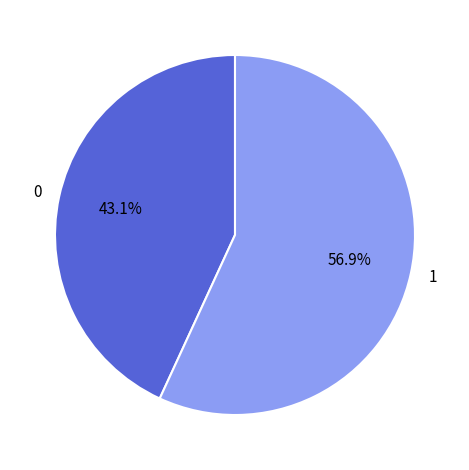

To the nearest percent, what is the difference between the 1 and 0 slice percentages?

14%